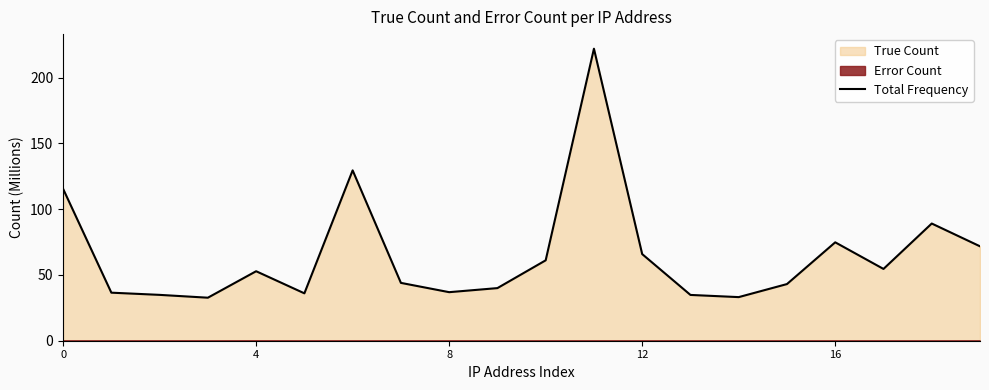

What is the label of the 4th point from the right?

16